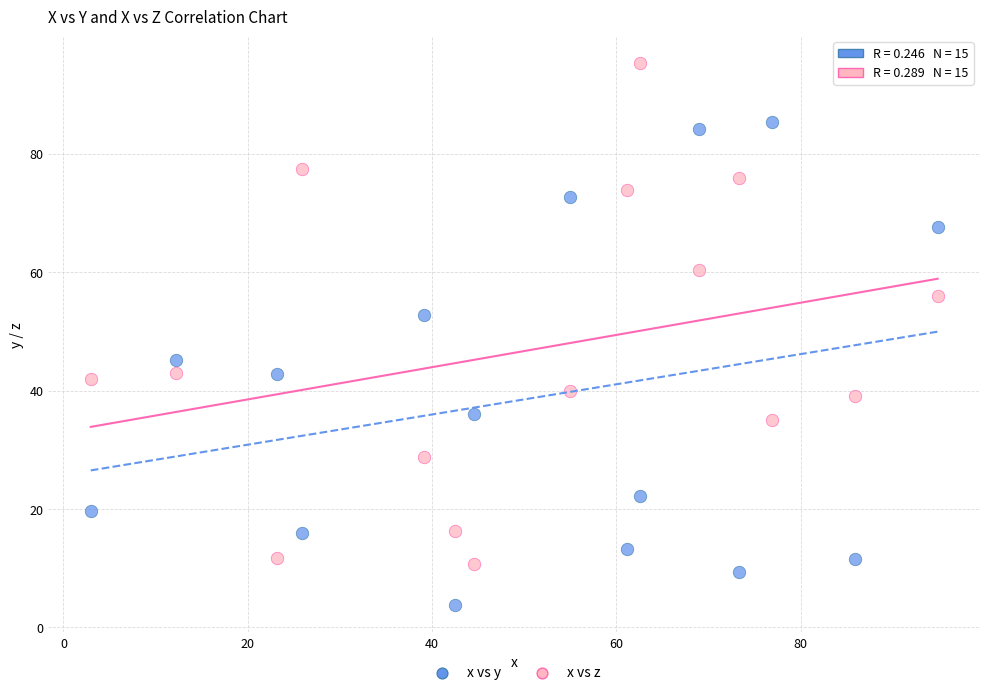

Which series reaches the maximum Y coordinate?

x vs z